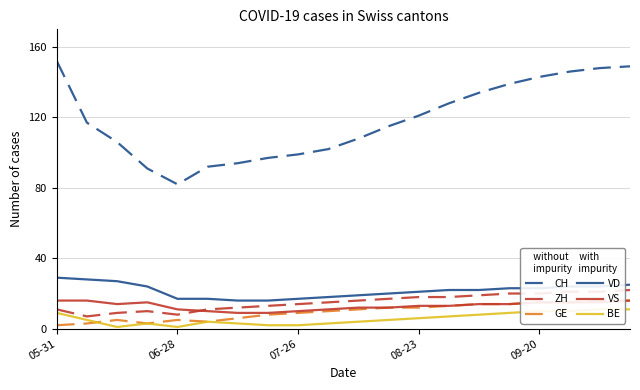

What are all the series names shown in the legend?

CH, ZH, GE, VD, VS, BE